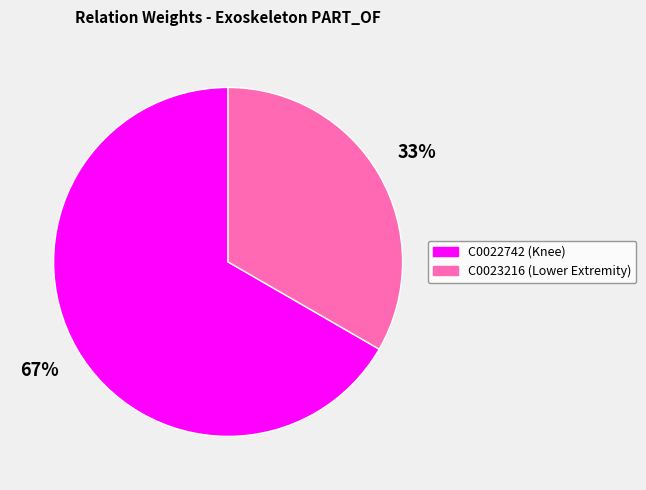

To the nearest percent, what is the average slice percentage?

50%